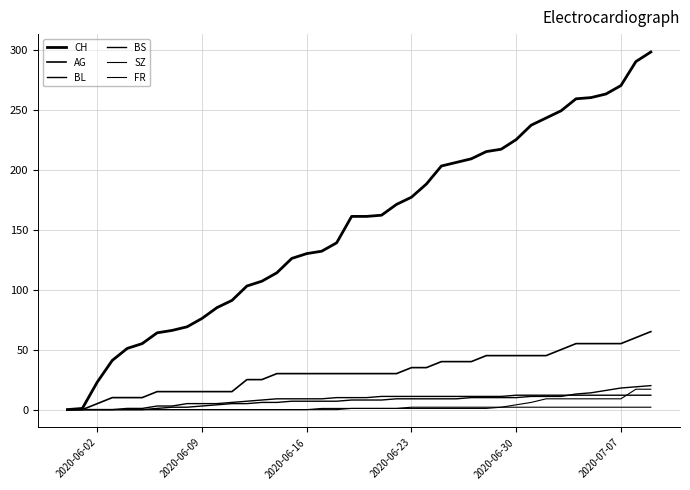

How many lines are shown in the chart?

6